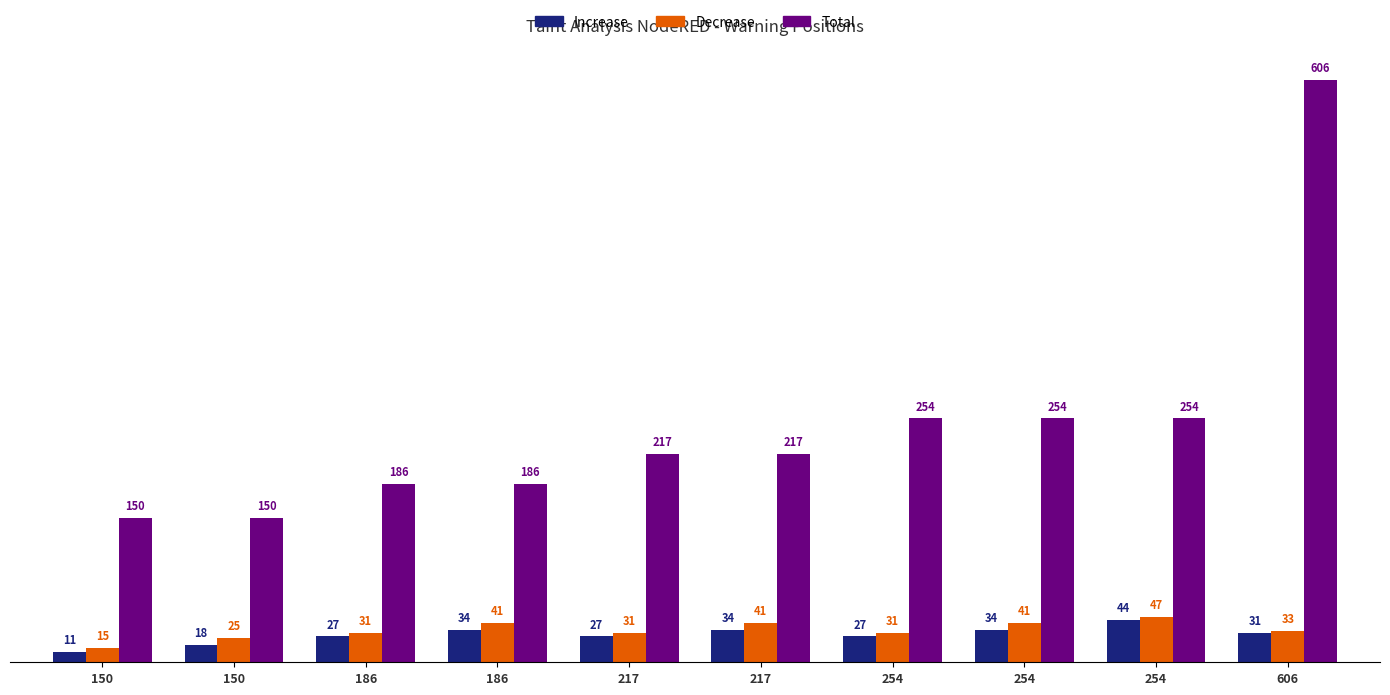

How many groups of bars are there?

10